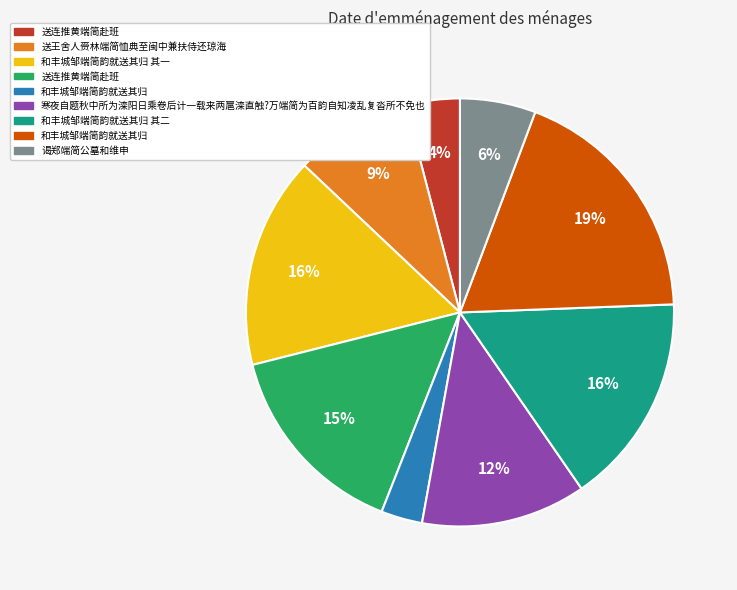

Is there any slice that represents more than half of the pie?

No